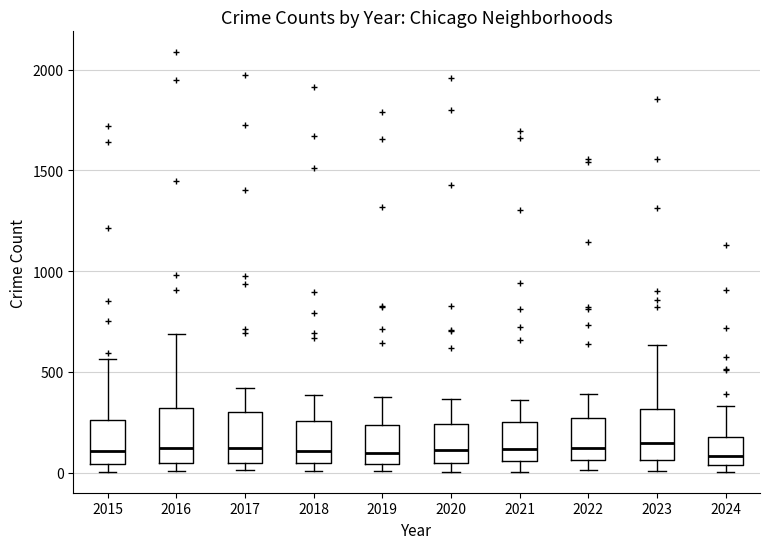

Where does the median line of the box at x = 2015 sit on the y-axis? The values are not printed on the chart, so give them approximately, as read against the axis.

100